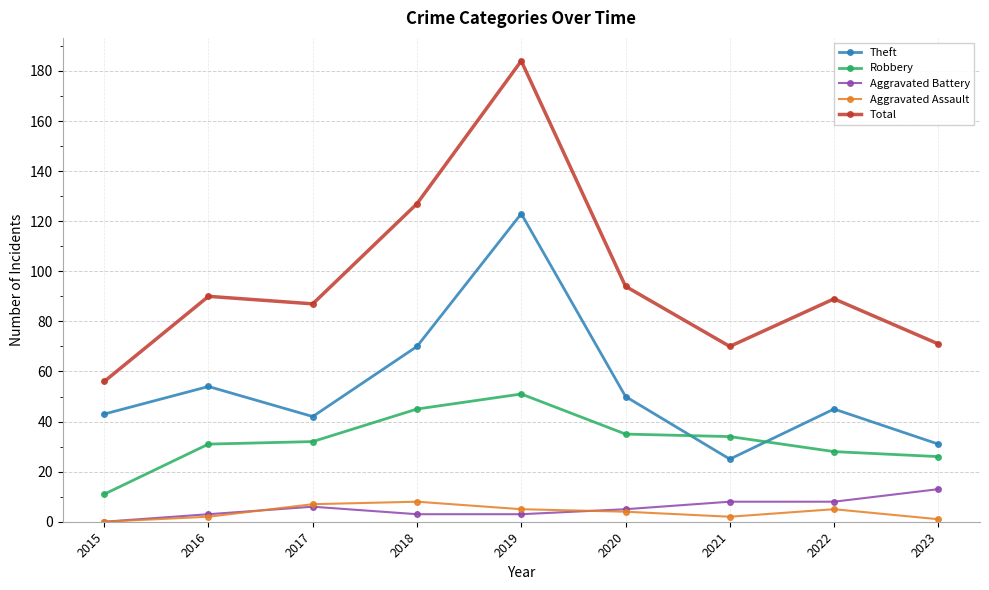

What is the sum of the Aggravated Battery values at 2022 and 2016?

11